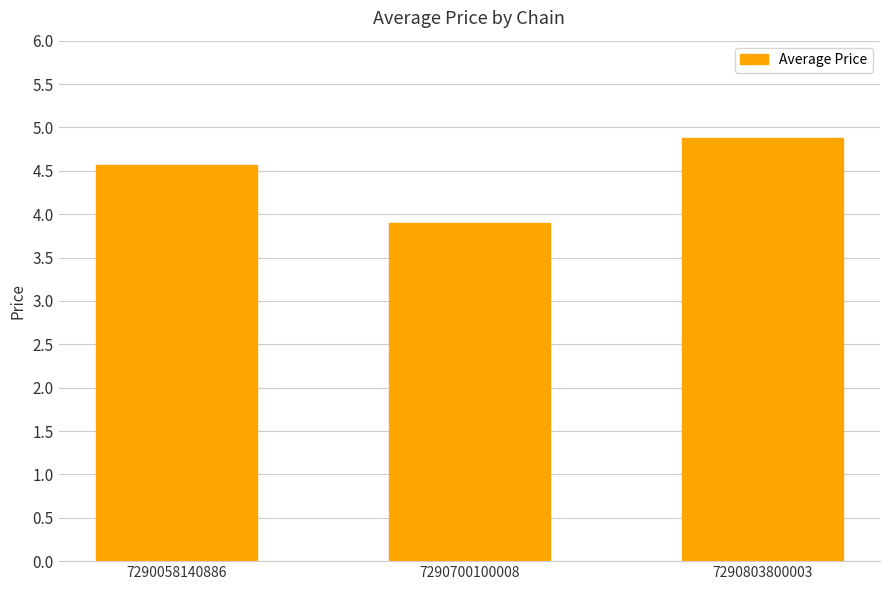

Approximately how many times larger is the value at 7290700100008 compared to 7290803800003?

0.8